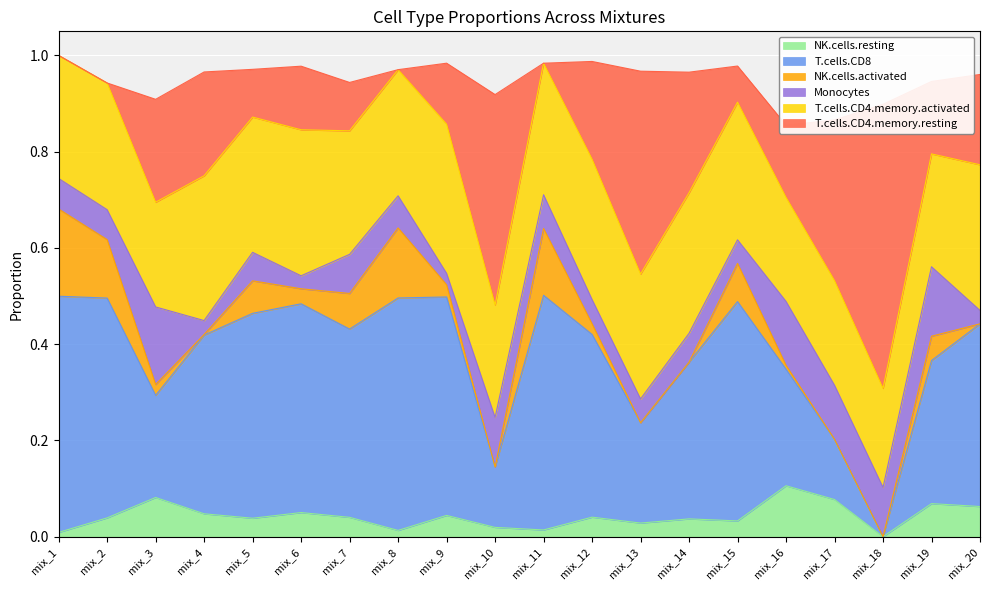

The NK.cells.resting series shows 0.2 at mix_16. True or false?

False